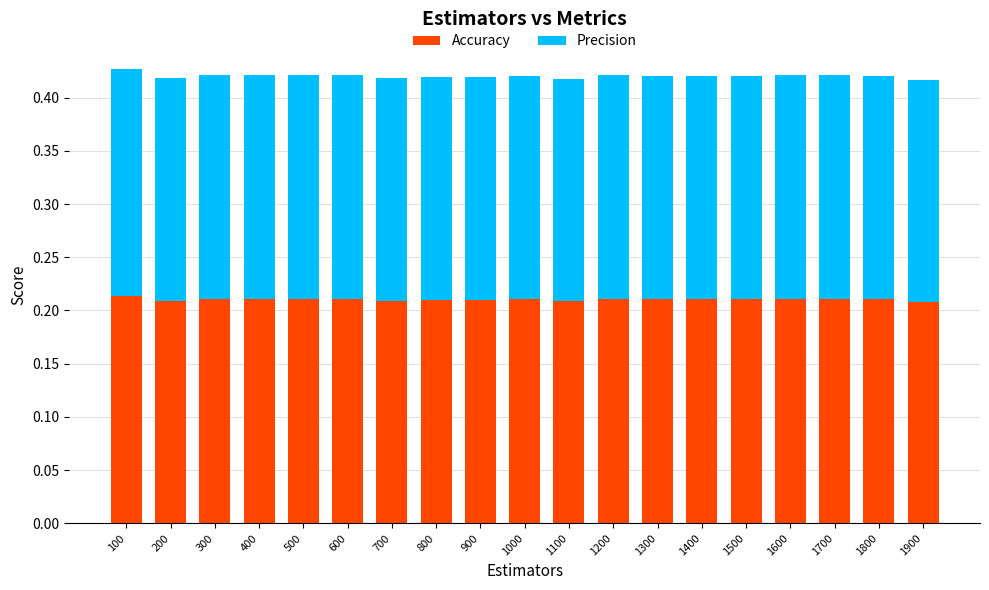

What is the total value across all series at 1200?

0.4